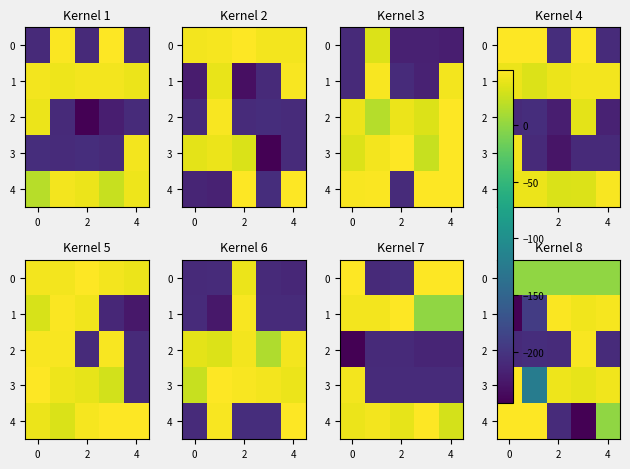

At which category is the sum across all series the highest?

4